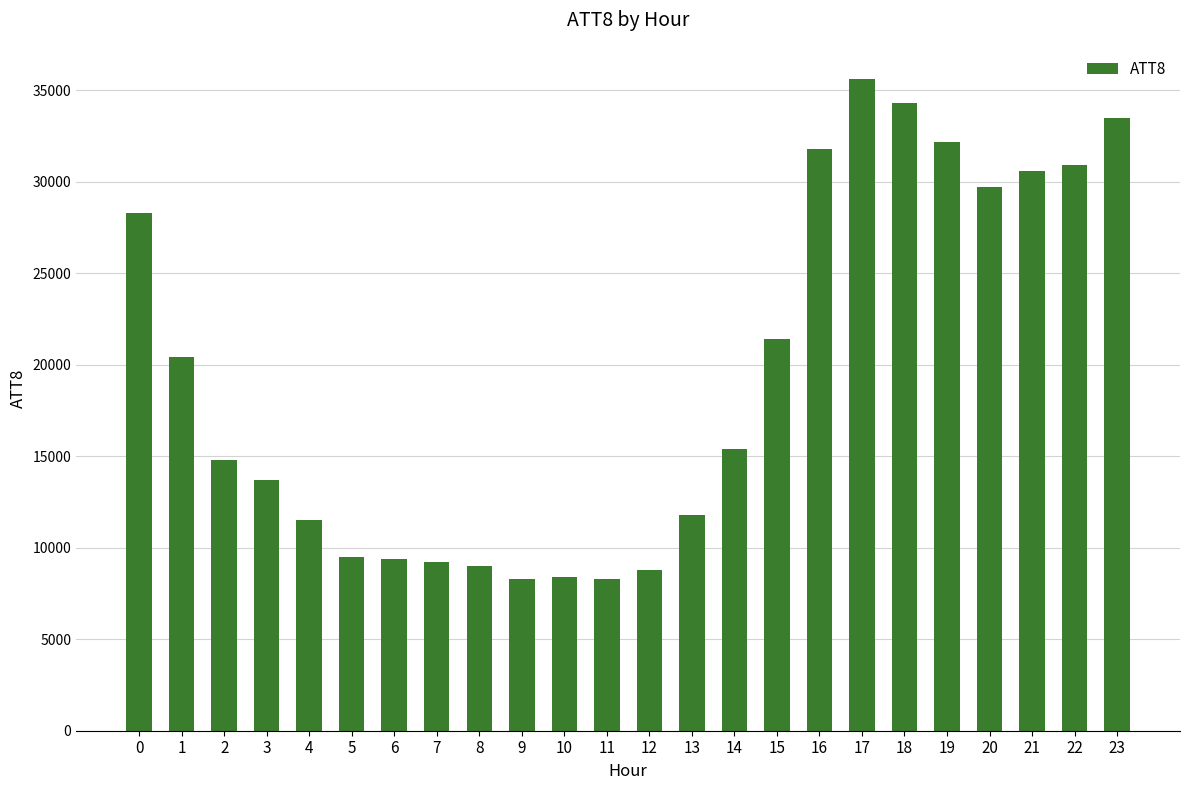

What is the difference between the second highest and second lowest values?

26000